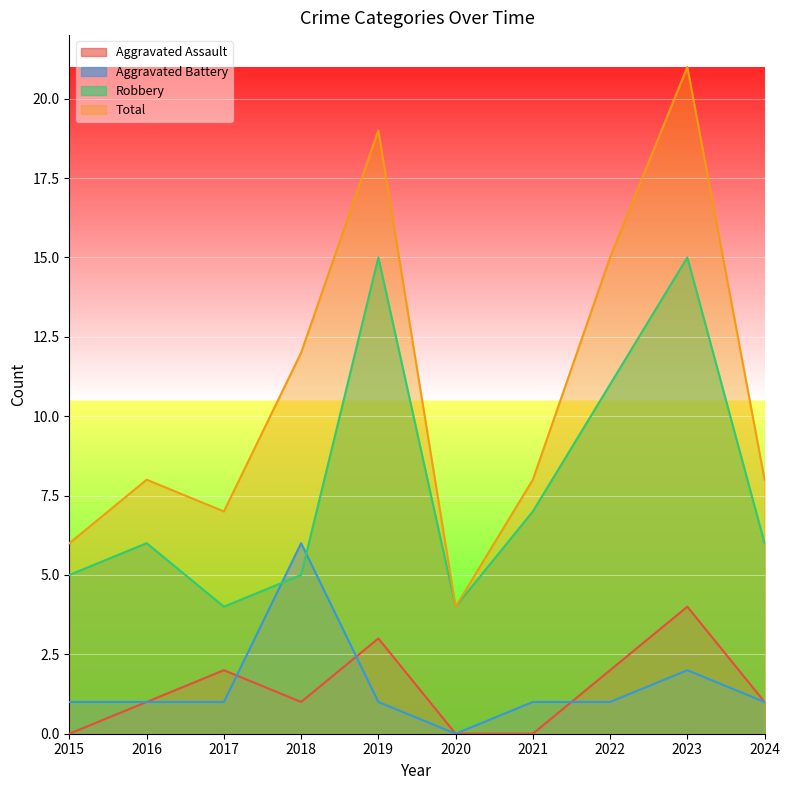

True or false: Robbery and Total cross at least once.

False